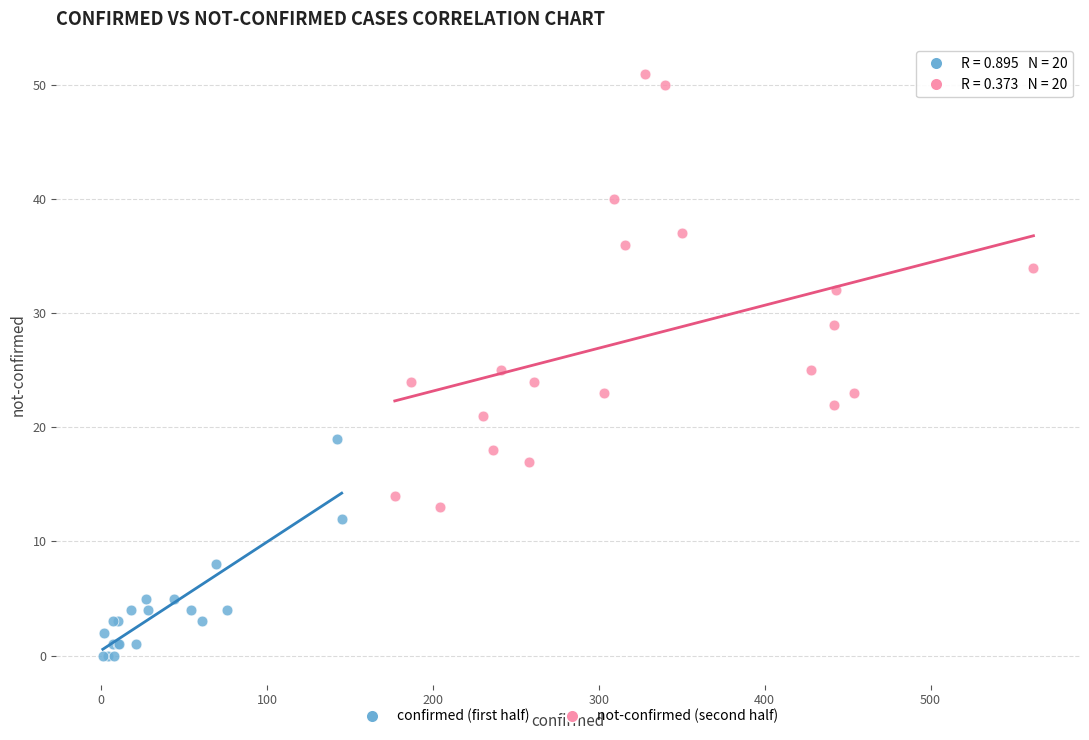

Which series contains the lowest Y value?

confirmed (first half)